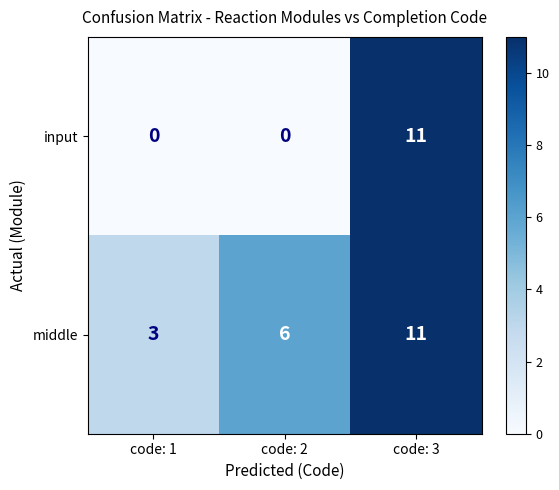

Reading left to right, extract all data points from this chart.

input: code: 1=0	code: 2=0	code: 3=11
middle: code: 1=3	code: 2=6	code: 3=11